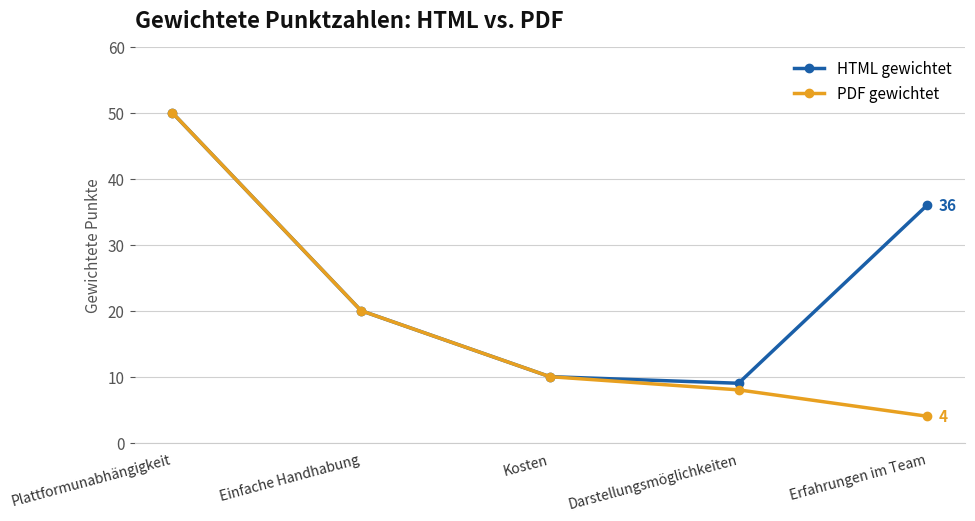

Reading left to right, transcribe all the data shown in this chart.

HTML gewichtet: 50	20	10	9	36
PDF gewichtet: 50	20	10	8	4